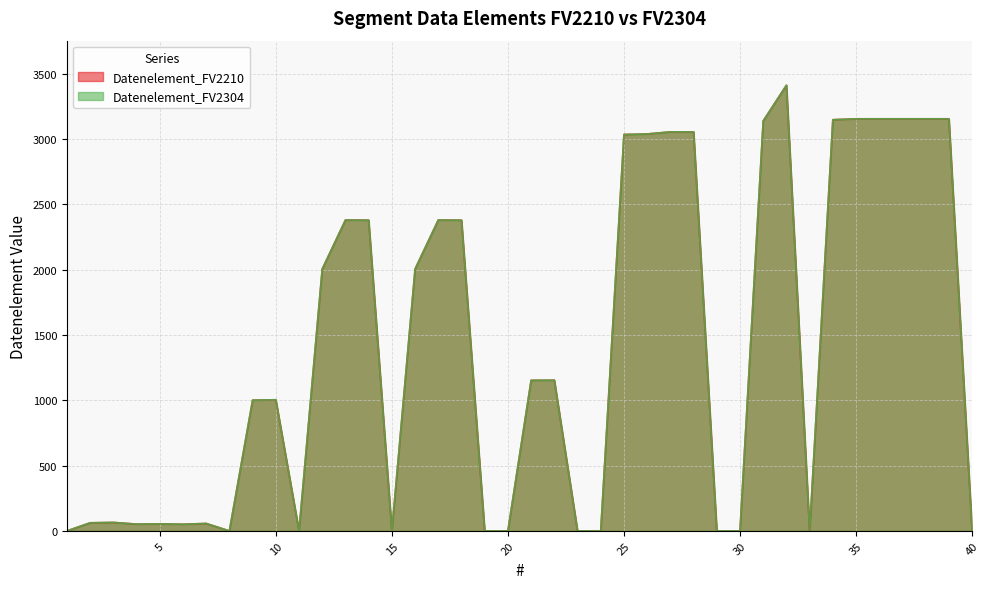

What are all the series names shown in the legend?

Datenelement_FV2210, Datenelement_FV2304